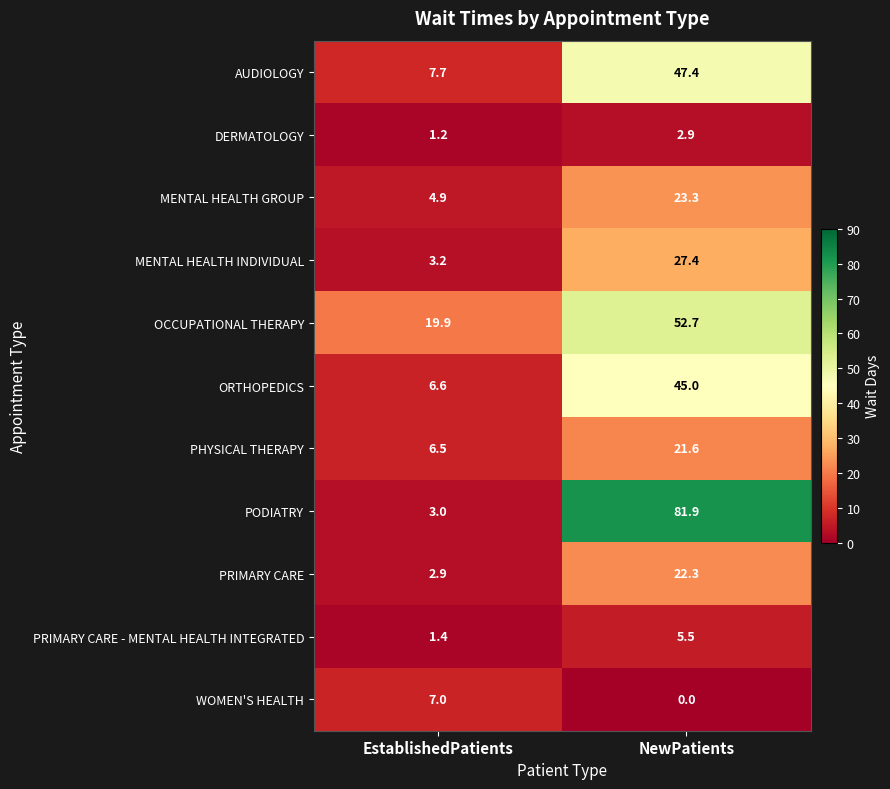

Is it true that AUDIOLOGY equals 7.7 at EstablishedPatients?

True